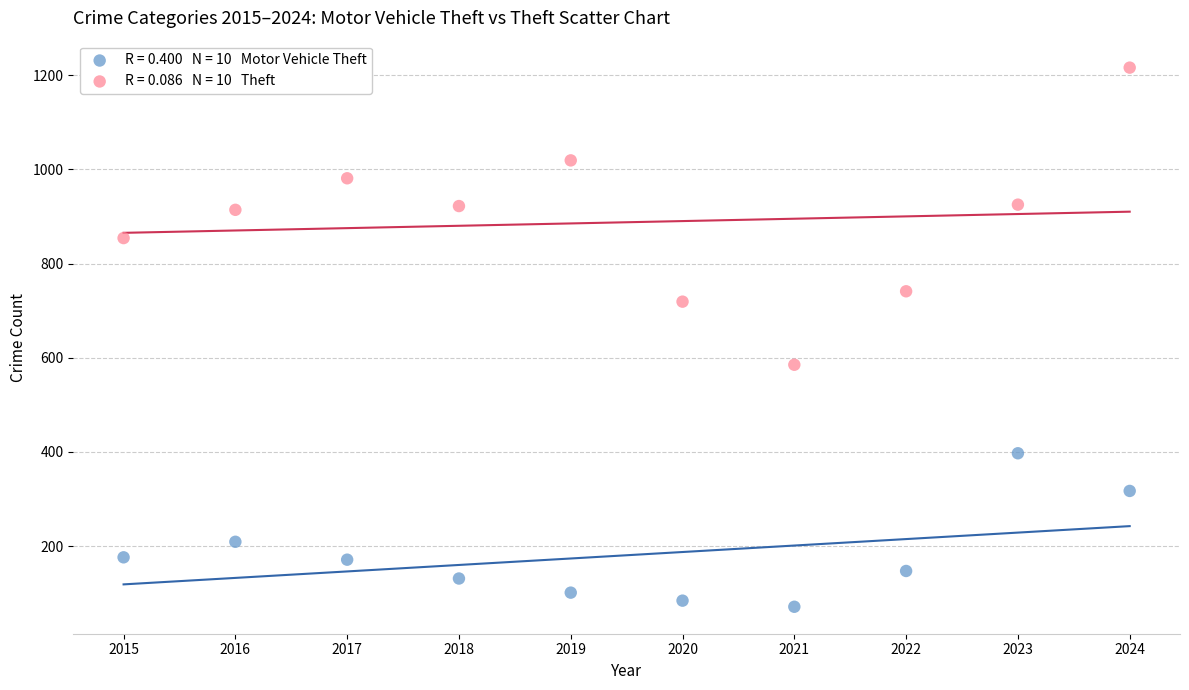

Across all data points, what is the range of X values (max minus min)?

9